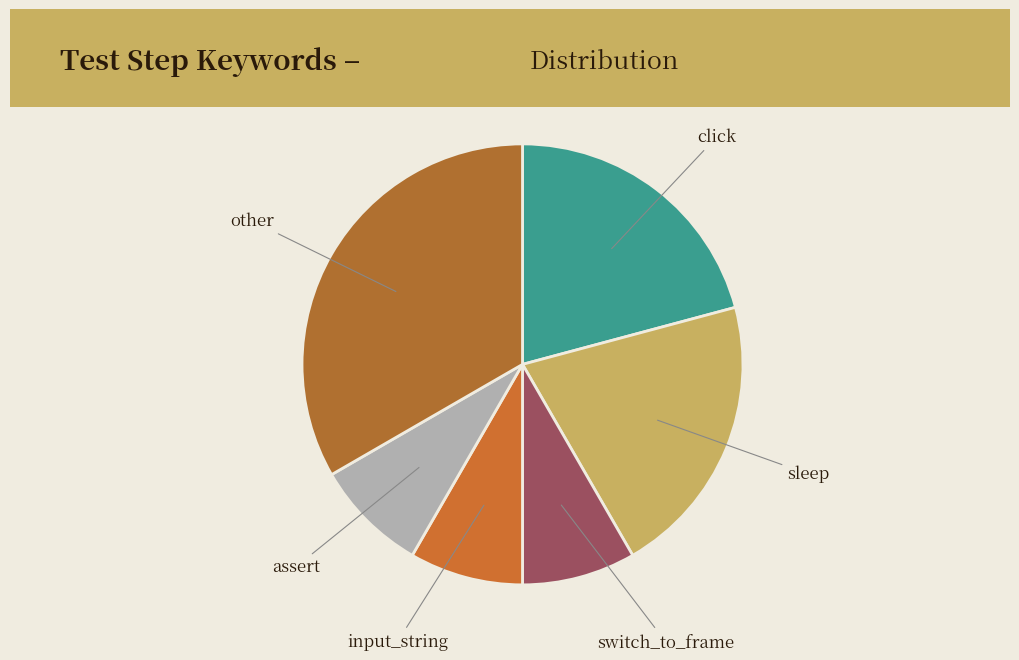

Is there any slice that represents more than half of the pie?

No